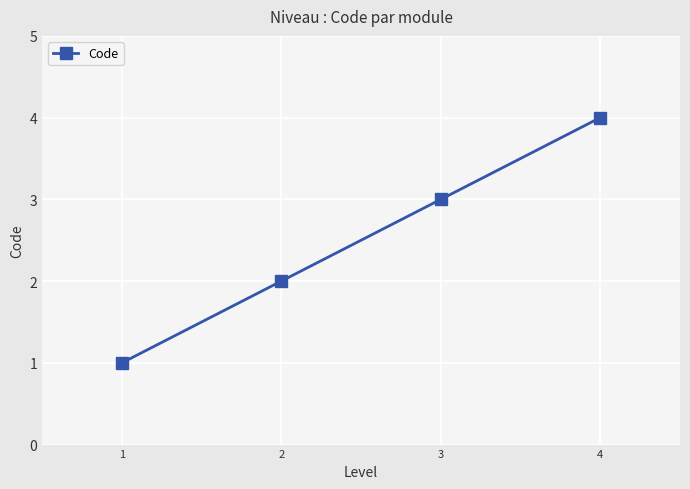

What is the sum of all values?

10